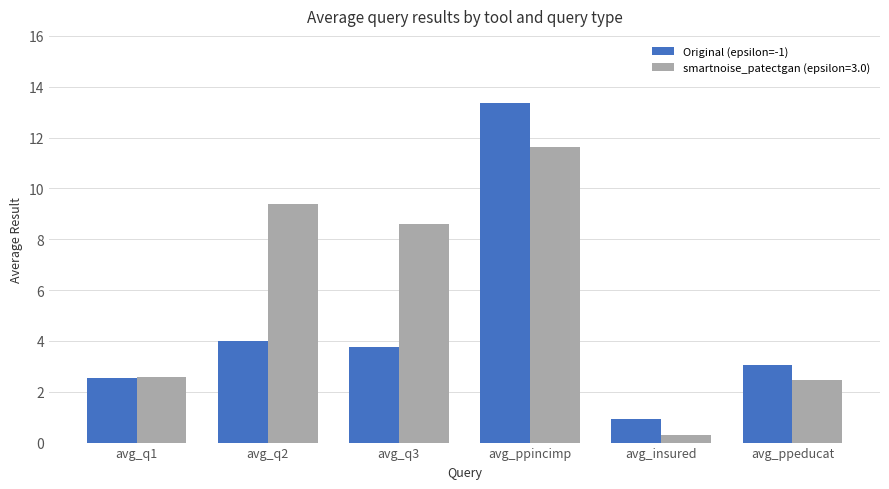

What is the sum of all Original (epsilon=-1) values?

27.6